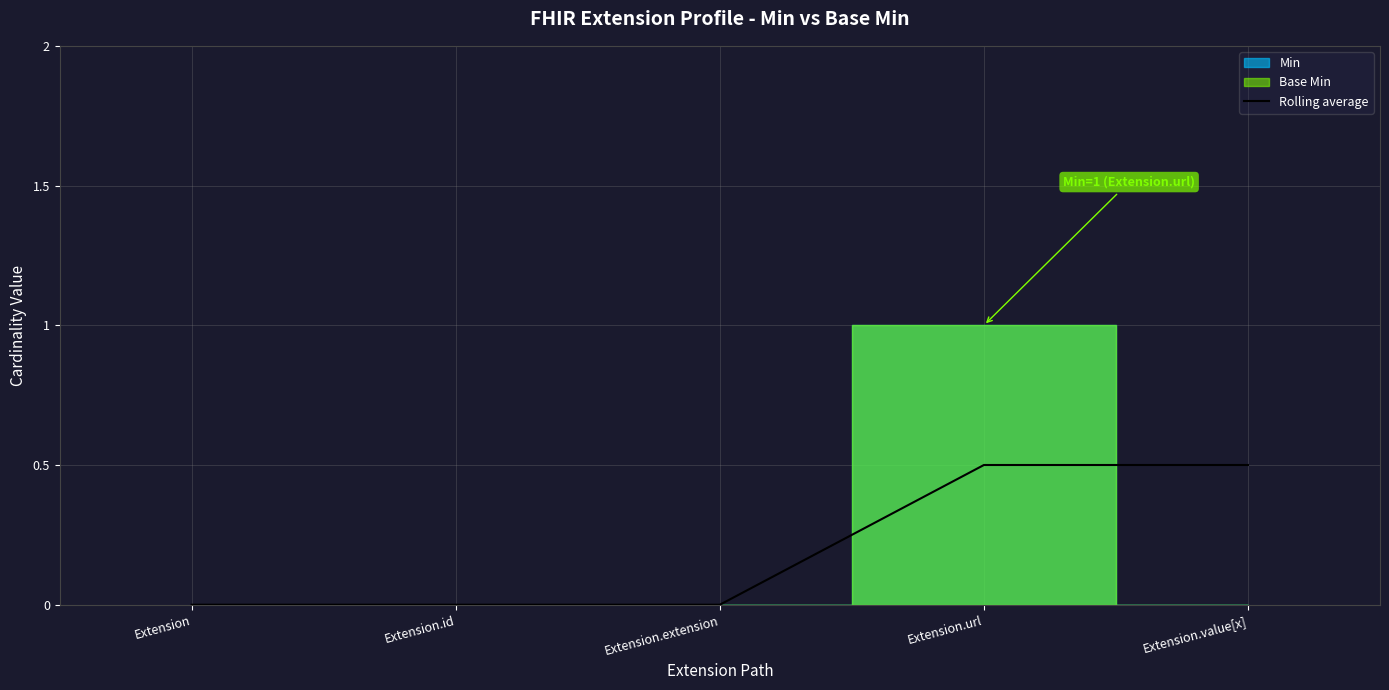

Reading left to right, transcribe all the data shown in this chart.

Extension=0.0	Extension.id=0.0	Extension.extension=0.0	Extension.url=0.5	Extension.value[x]=0.5